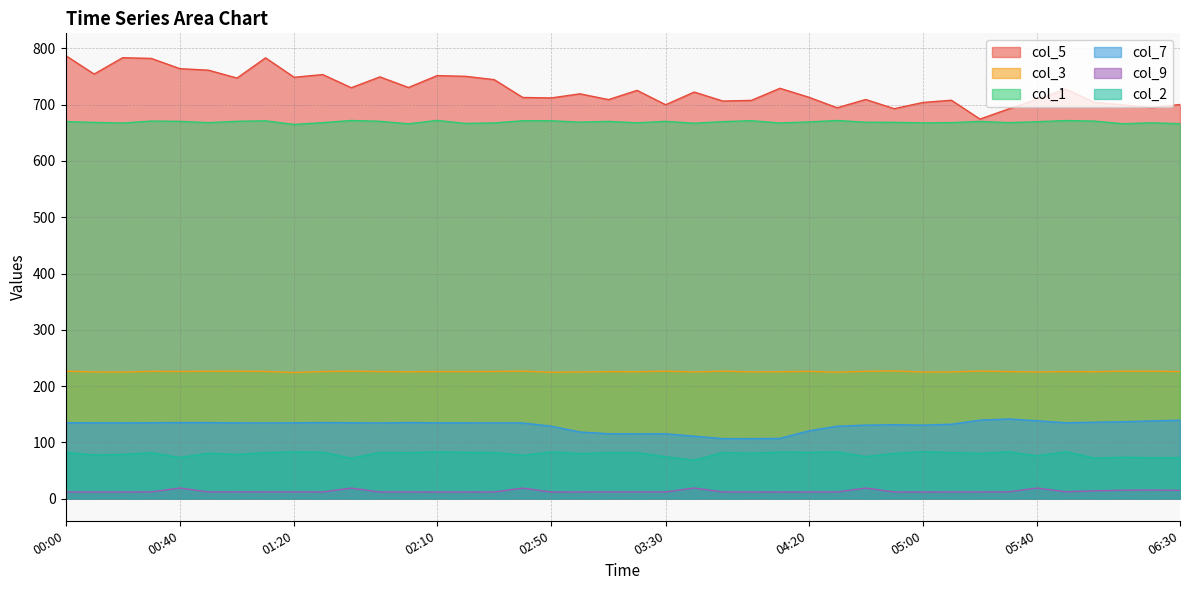

Which label corresponds to the smallest value in the chart?

00:00